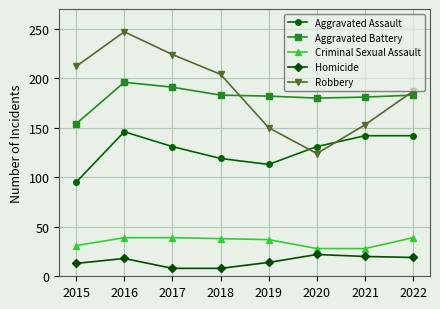

Rank the series by their maximum value, from lowest to highest.

Homicide, Criminal Sexual Assault, Aggravated Assault, Aggravated Battery, Robbery